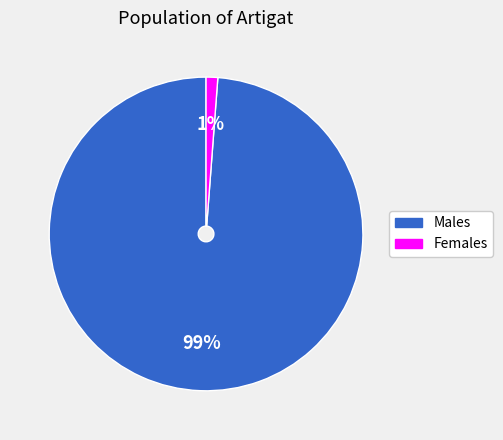

To the nearest percent, what is the average slice percentage?

50%